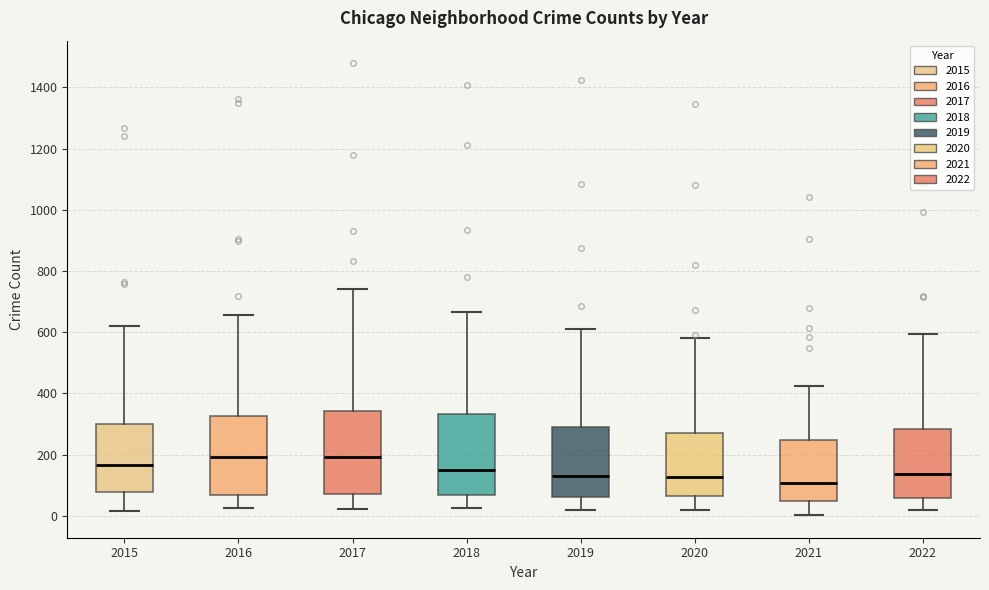

Reading left to right, transcribe this box plot: for each box, give where its median line is, the range the box spans, and where its two whiskers end, as read against the y-axis. The values are not printed on the chart, so give them approximately, as read against the axis.

2015: median 160, box 80 to 300, whiskers 20 to 620
2016: median 200, box 60 to 320, whiskers 20 to 660
2017: median 200, box 80 to 340, whiskers 20 to 740
2018: median 140, box 60 to 340, whiskers 20 to 660
2019: median 120, box 60 to 280, whiskers 20 to 620
2020: median 120, box 60 to 280, whiskers 20 to 580
2021: median 100, box 40 to 240, whiskers 0 to 420
2022: median 140, box 60 to 280, whiskers 20 to 600